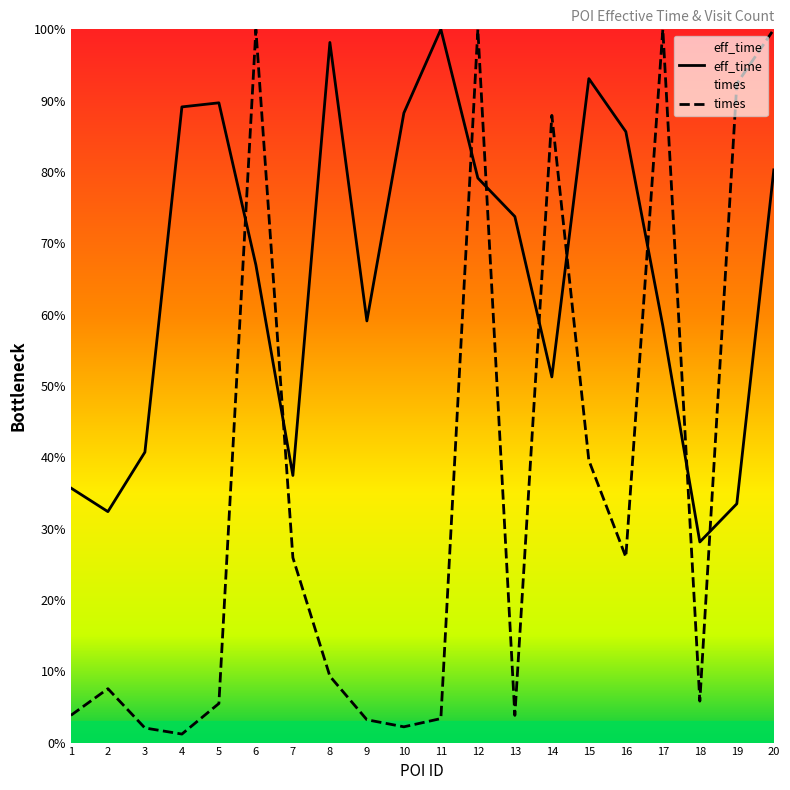

What is the total value across all series at 7?

63.4